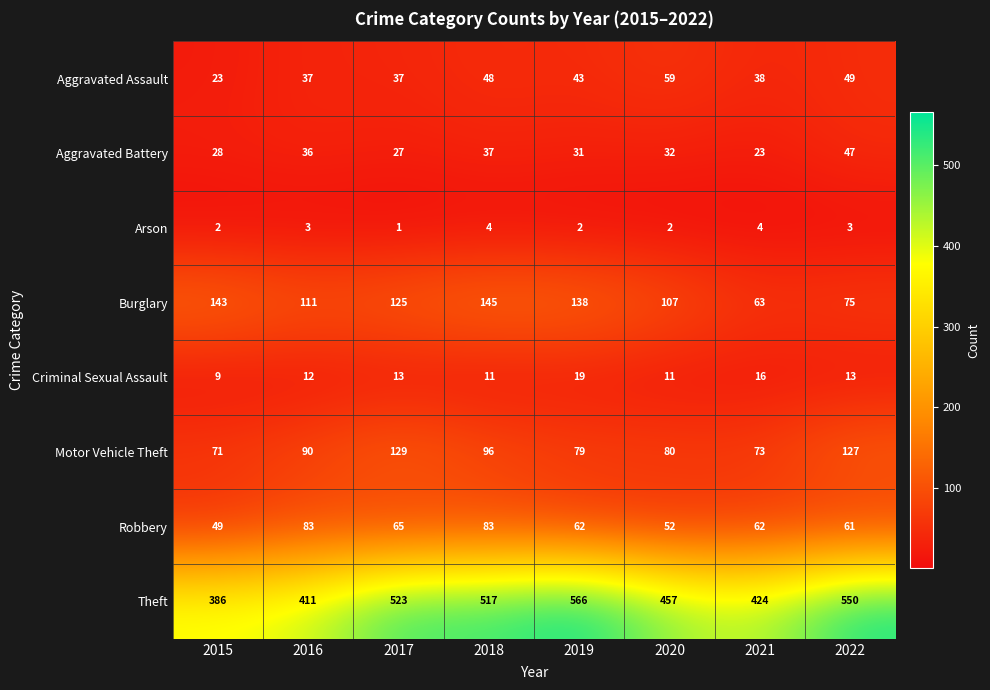

Which category has the highest value across all series?

2019